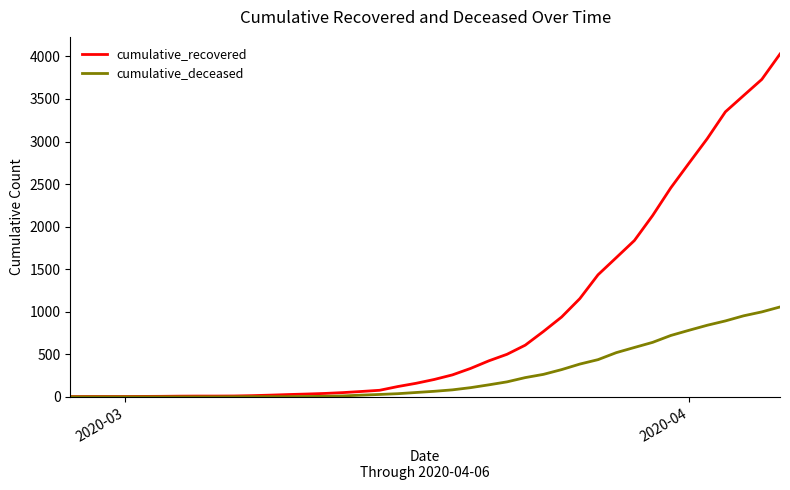

Which series has the largest total across all categories?

cumulative_recovered